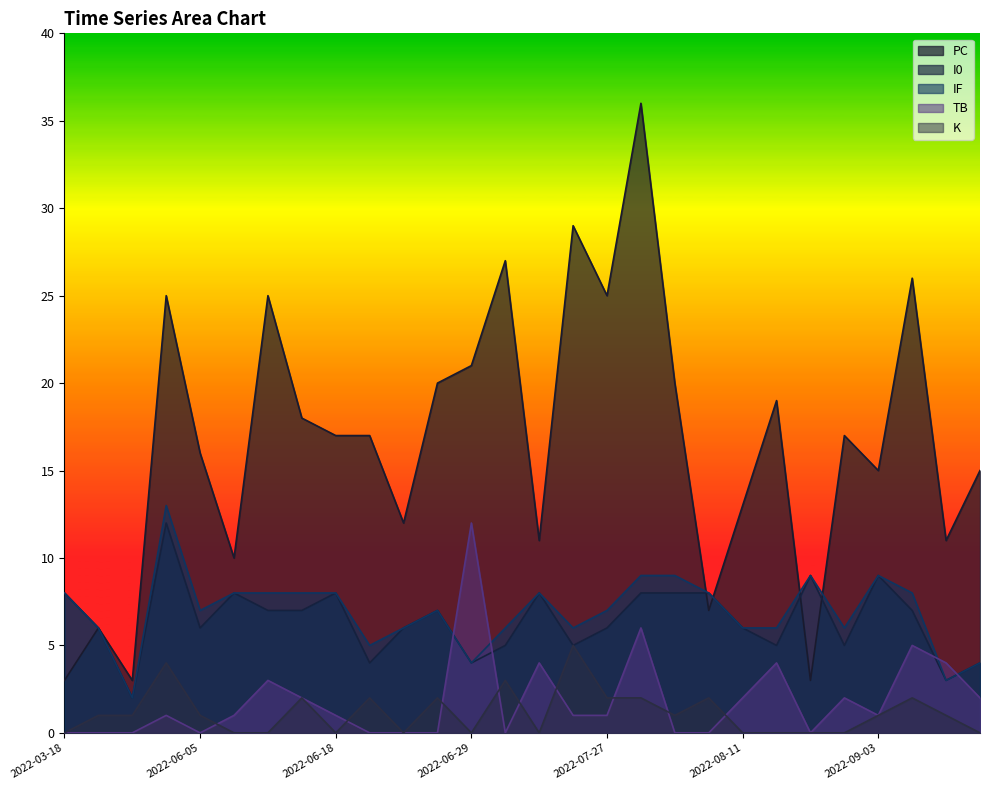

What are all the series names shown in the legend?

PC, I0, IF, TB, K